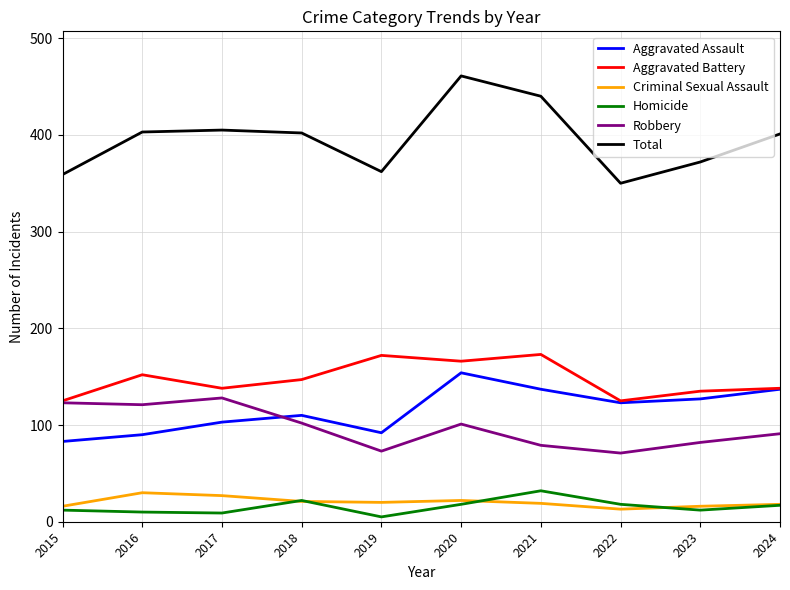

What is the minimum value for Total?

350